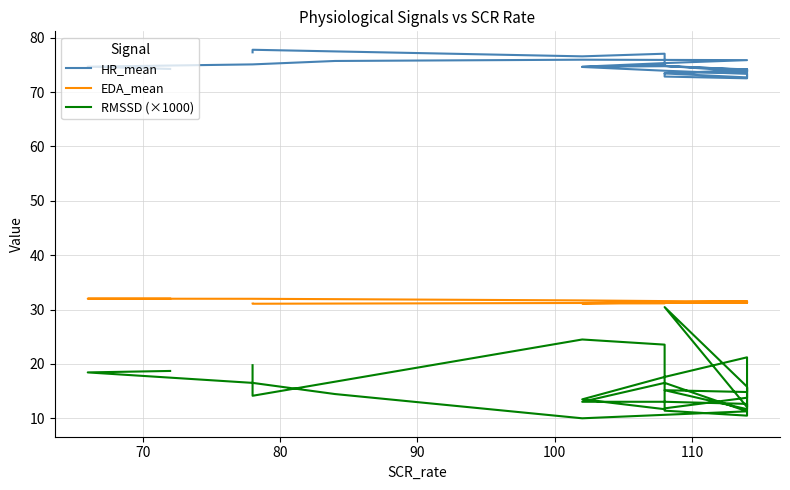

True or false: EDA_mean has more than 1 points higher than both neighbors.

True